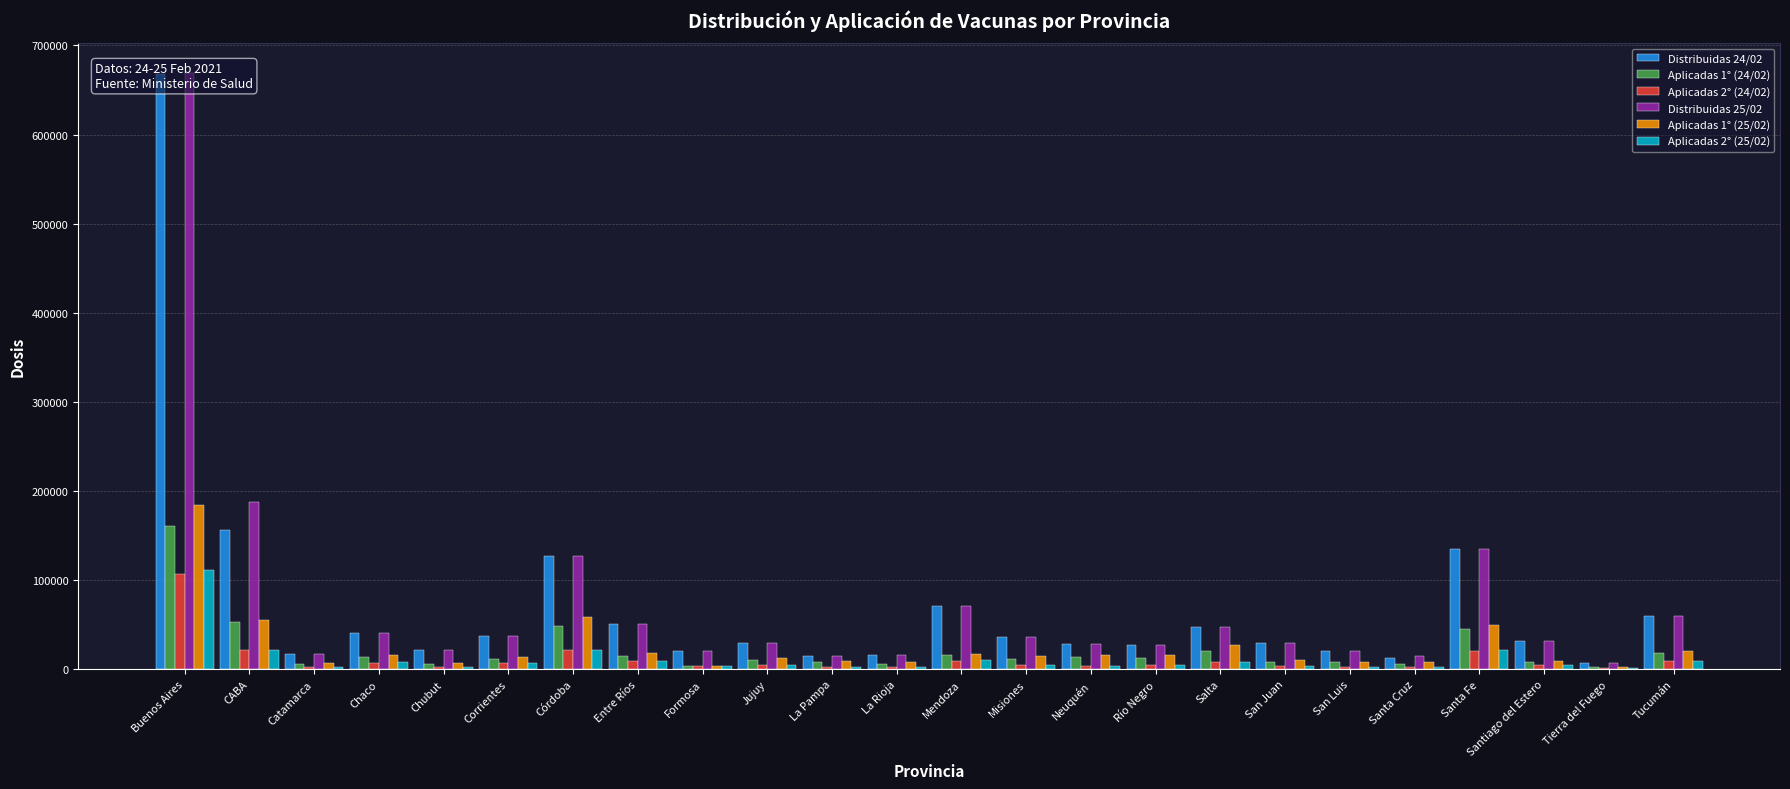

Which series has the largest total across all categories?

Distribuidas 25/02